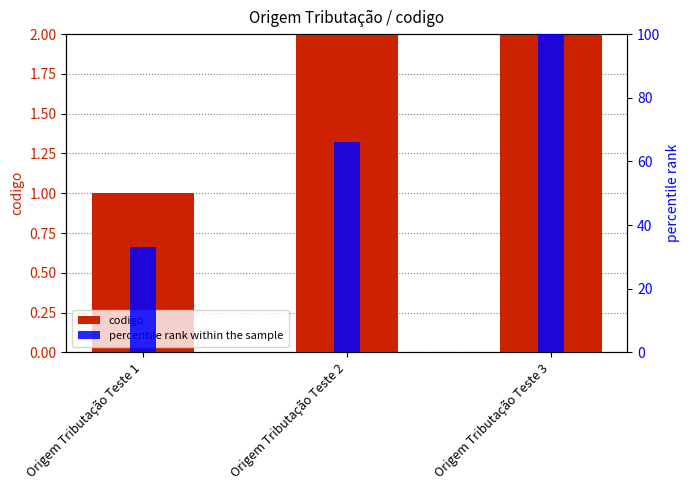

The value of codigo at Origem Tributação Teste 1 is 1. True or false?

True